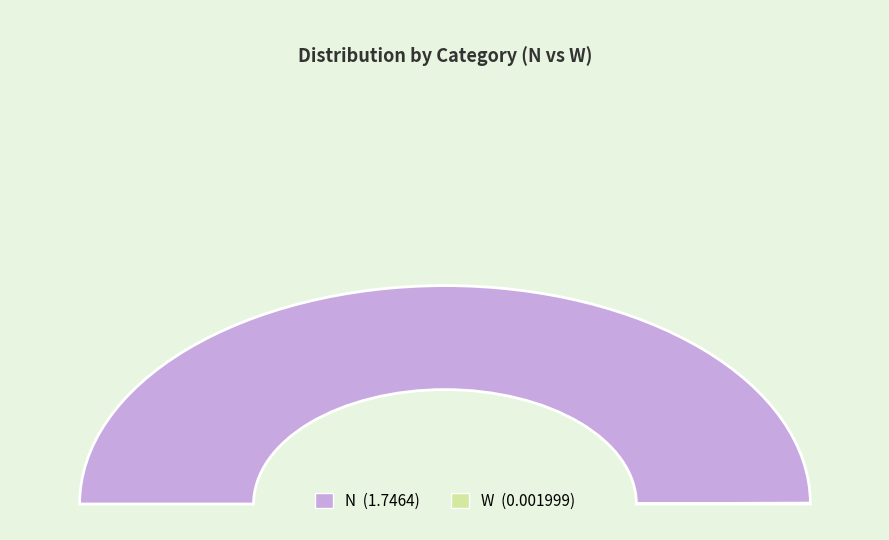

Is the sum of N and W greater than half?

Yes